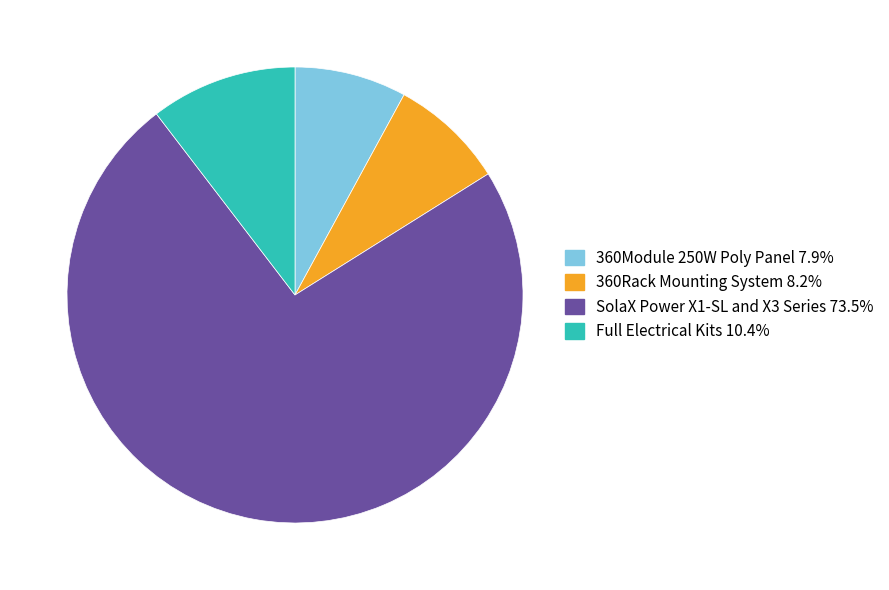

Is the sum of 360Rack Mounting System and Full Electrical Kits greater than half?

No